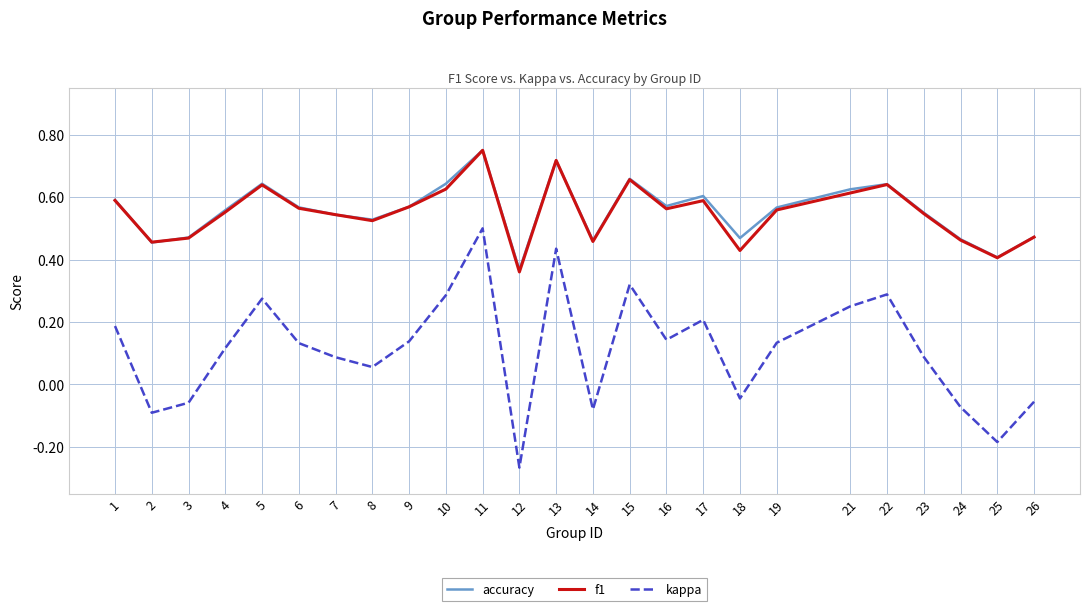

True or false: f1 has a value of 0.6 at 17.

True